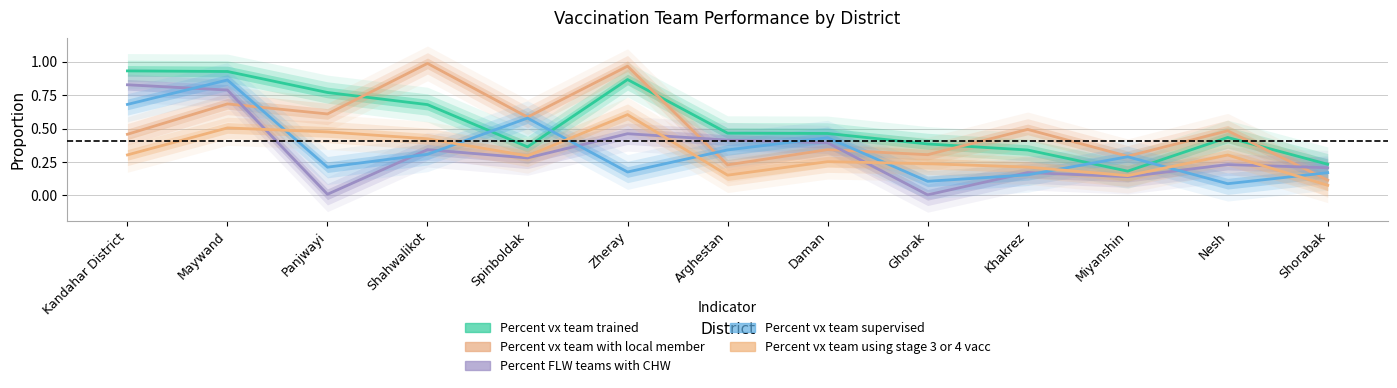

Where is Percent vx team supervised nearest to the value 0?

Nesh